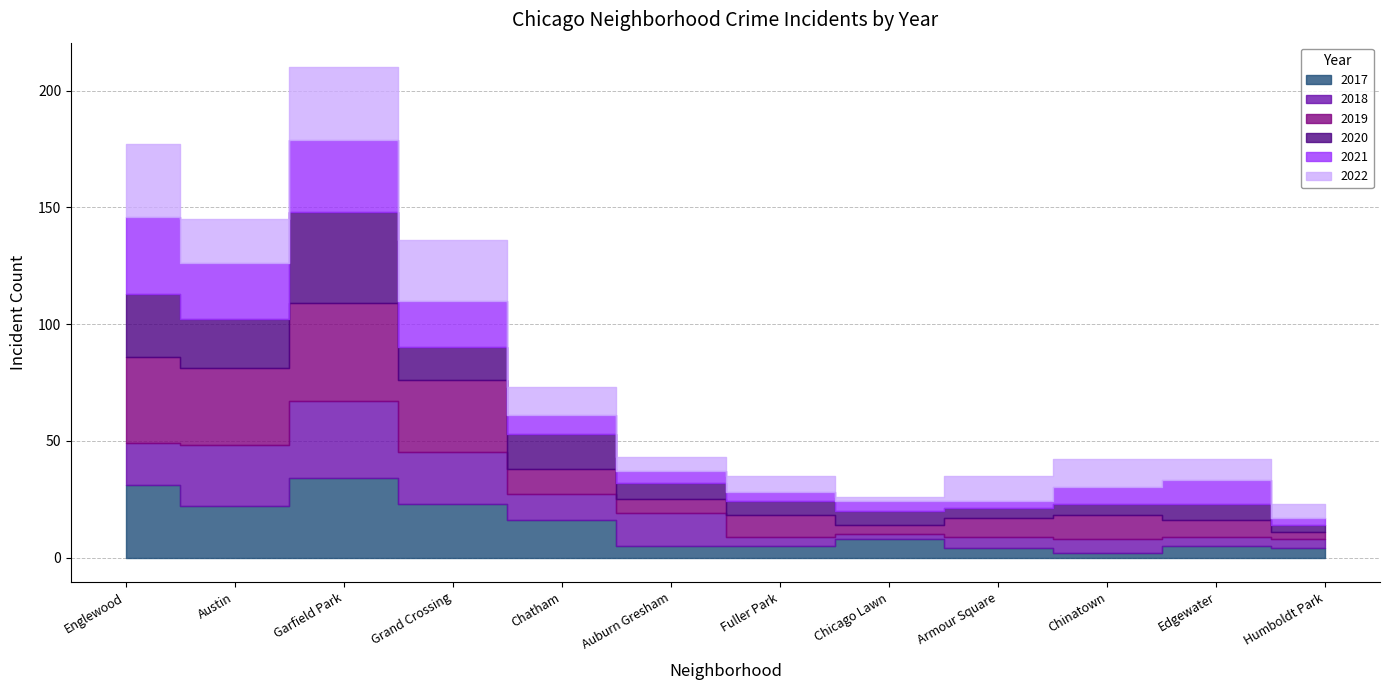

Which series has the largest range (max minus min)?

2019